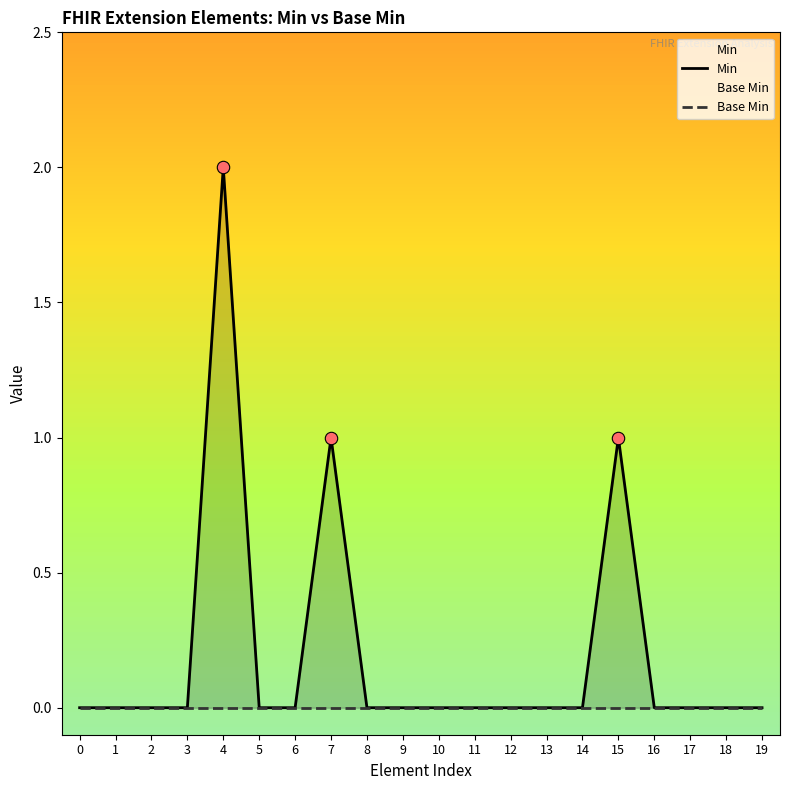

Is the value of Min at 6 greater than the value of Base Min at 0?

No